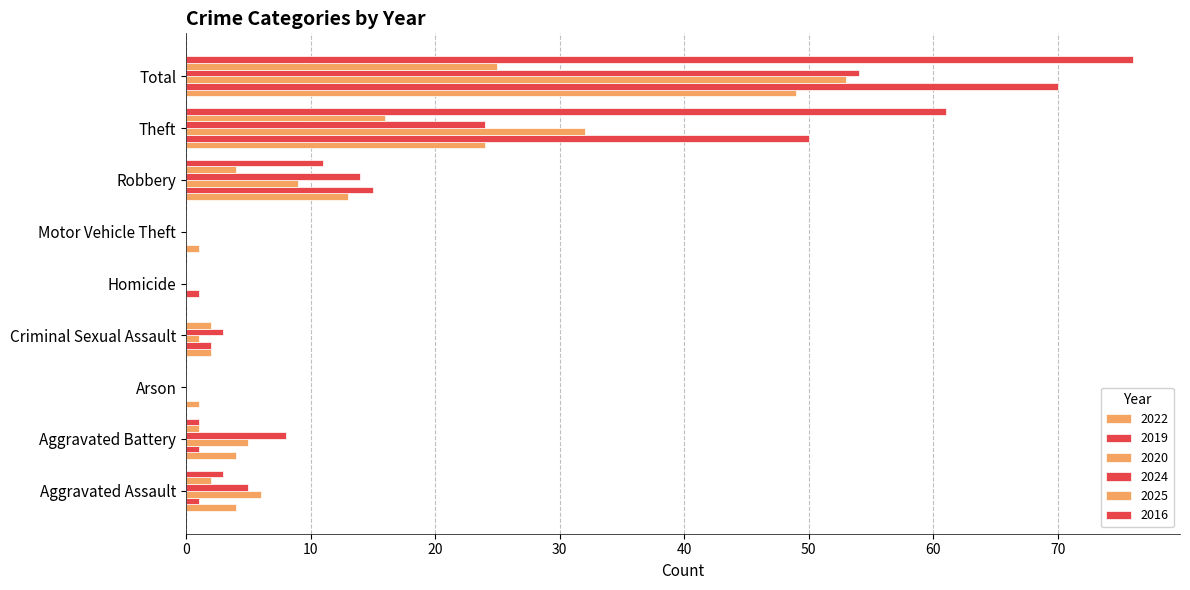

Count the number of data series in this chart.

6